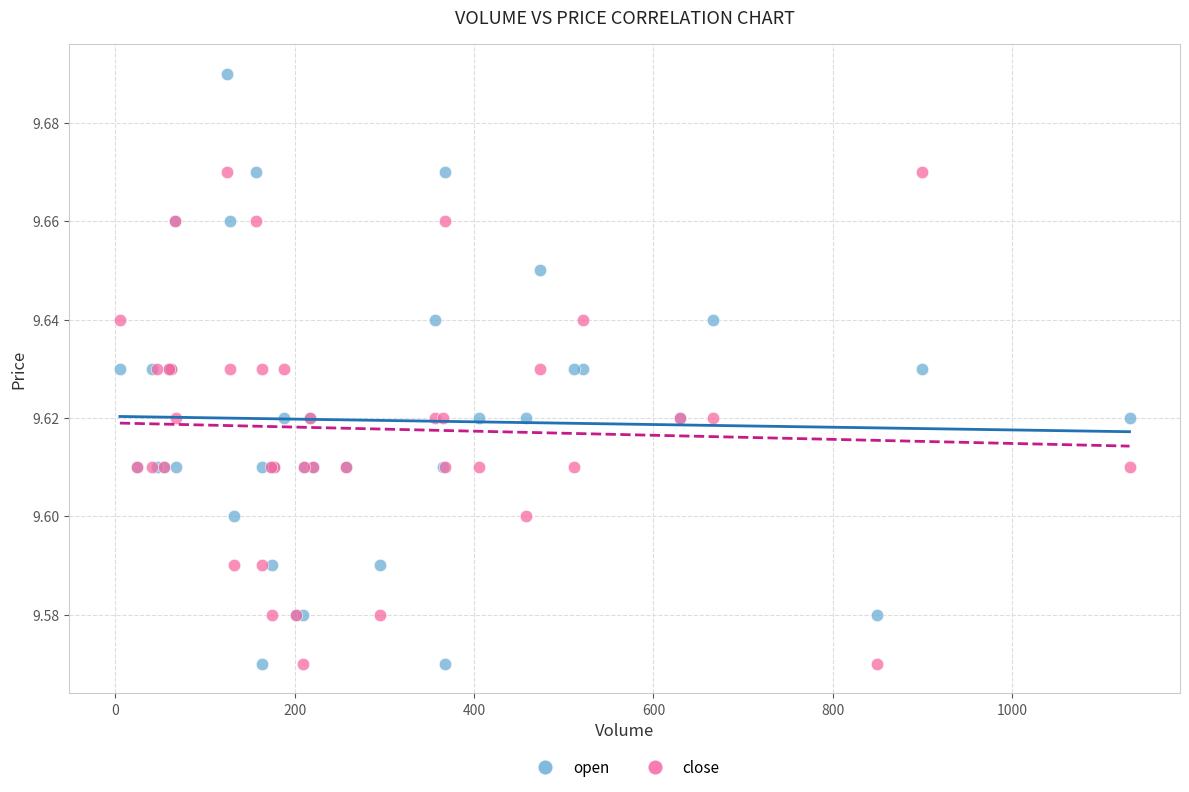

Which series reaches the maximum Y coordinate?

open